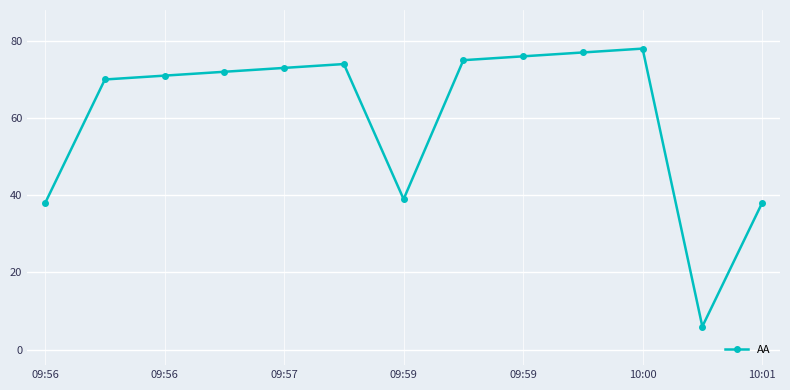

What is the value of the 9th point from the left?

76